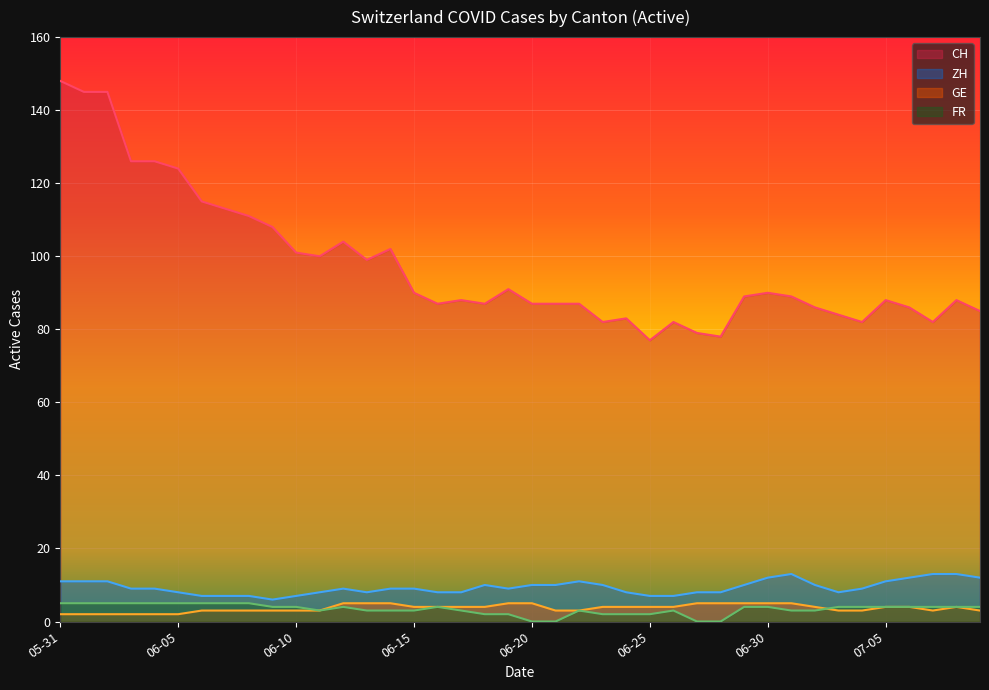

Which series has the largest range (max minus min)?

CH